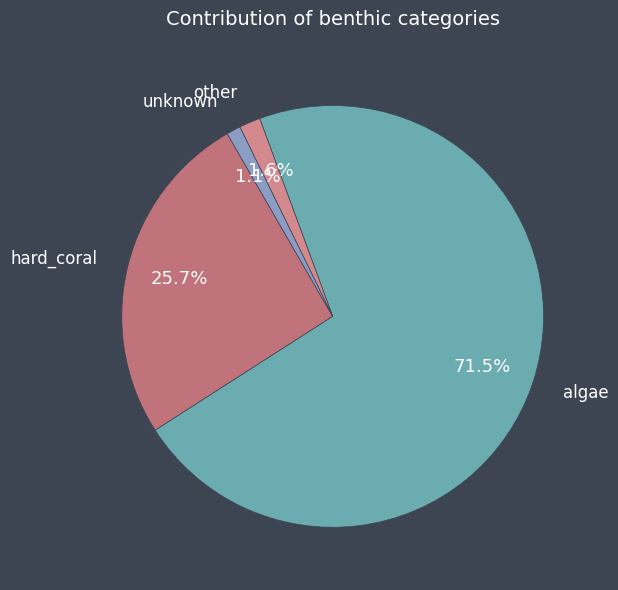

Do hard_coral and algae together represent more than half of the pie?

Yes